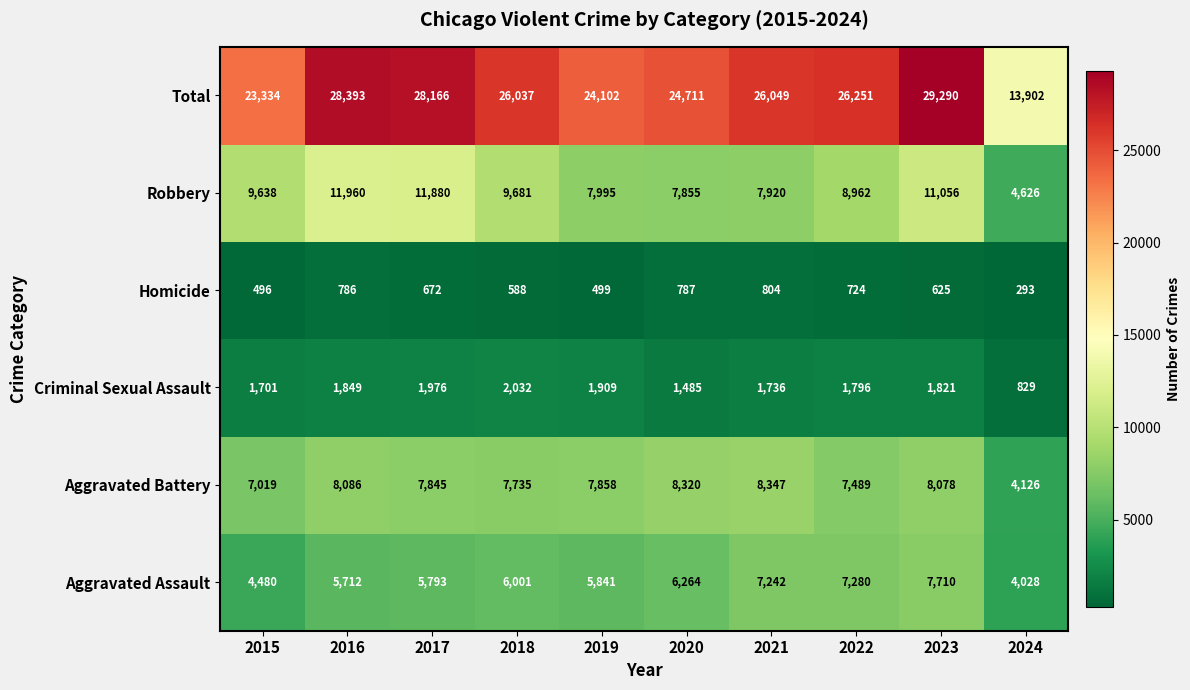

What is the average value of the Homicide series?

627